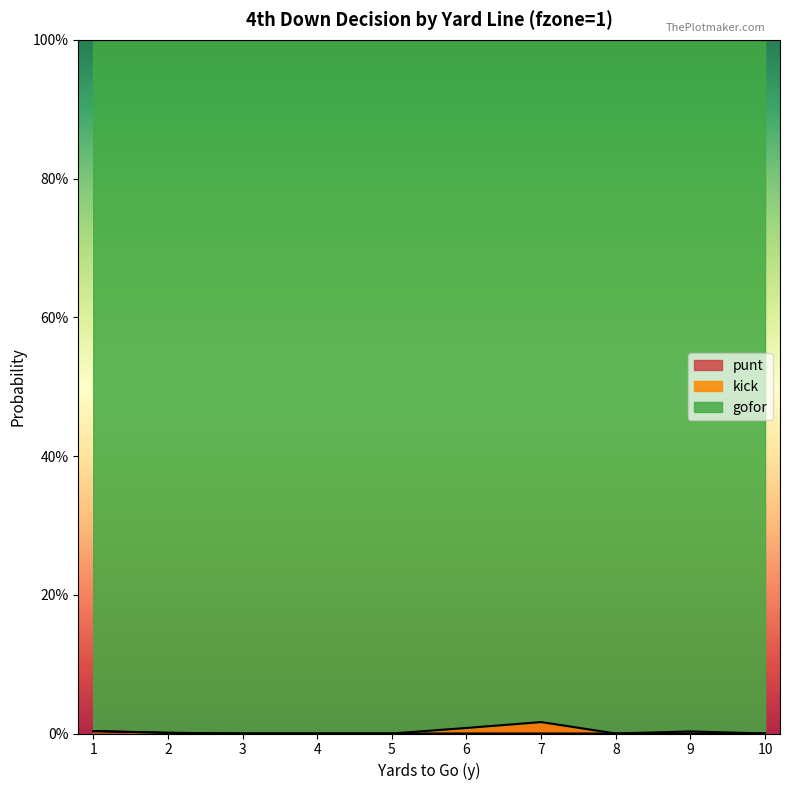

True or false: punt and gofor intersect in this chart.

False